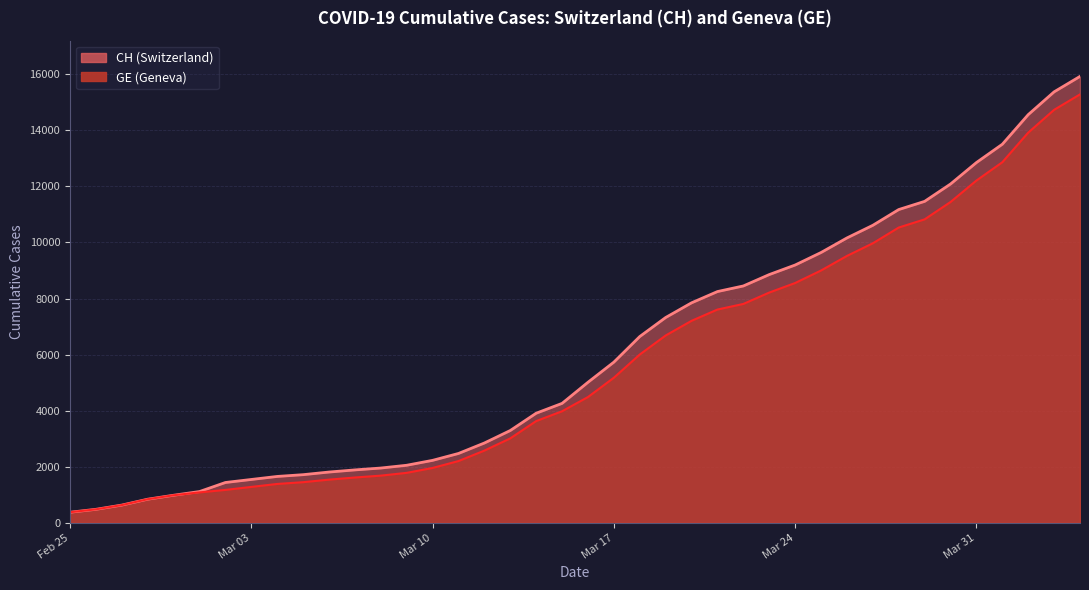

What is the difference between the maximum and minimum values in the CH series?

15551